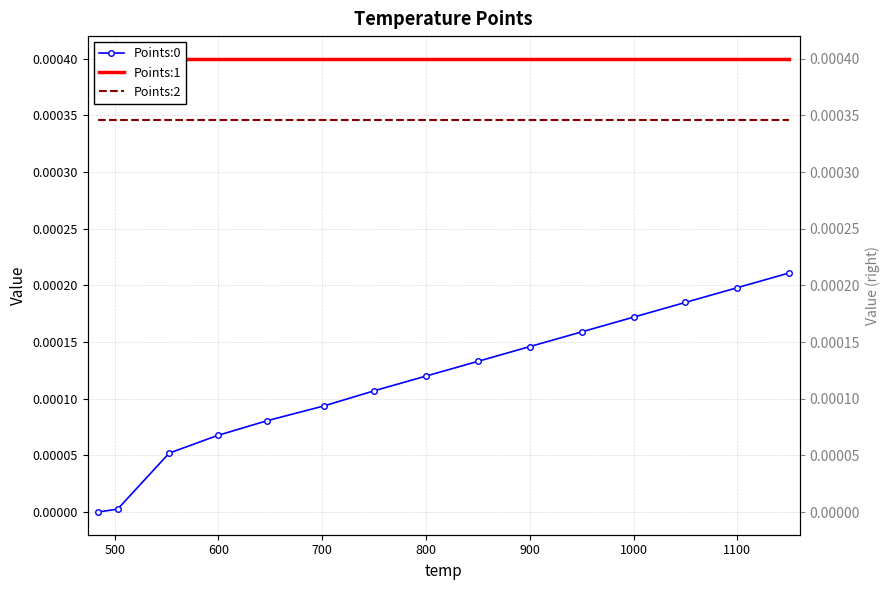

True or false: Points:0 has more than 2 points higher than both neighbors.

False